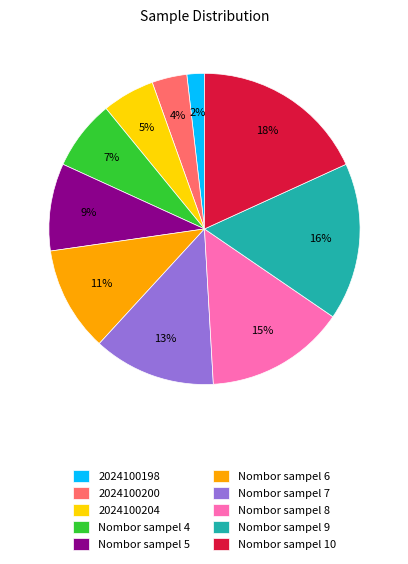

Rank the categories by value from lowest to highest.

2024100198, 2024100200, 2024100204, Nombor sampel 4, Nombor sampel 5, Nombor sampel 6, Nombor sampel 7, Nombor sampel 8, Nombor sampel 9, Nombor sampel 10